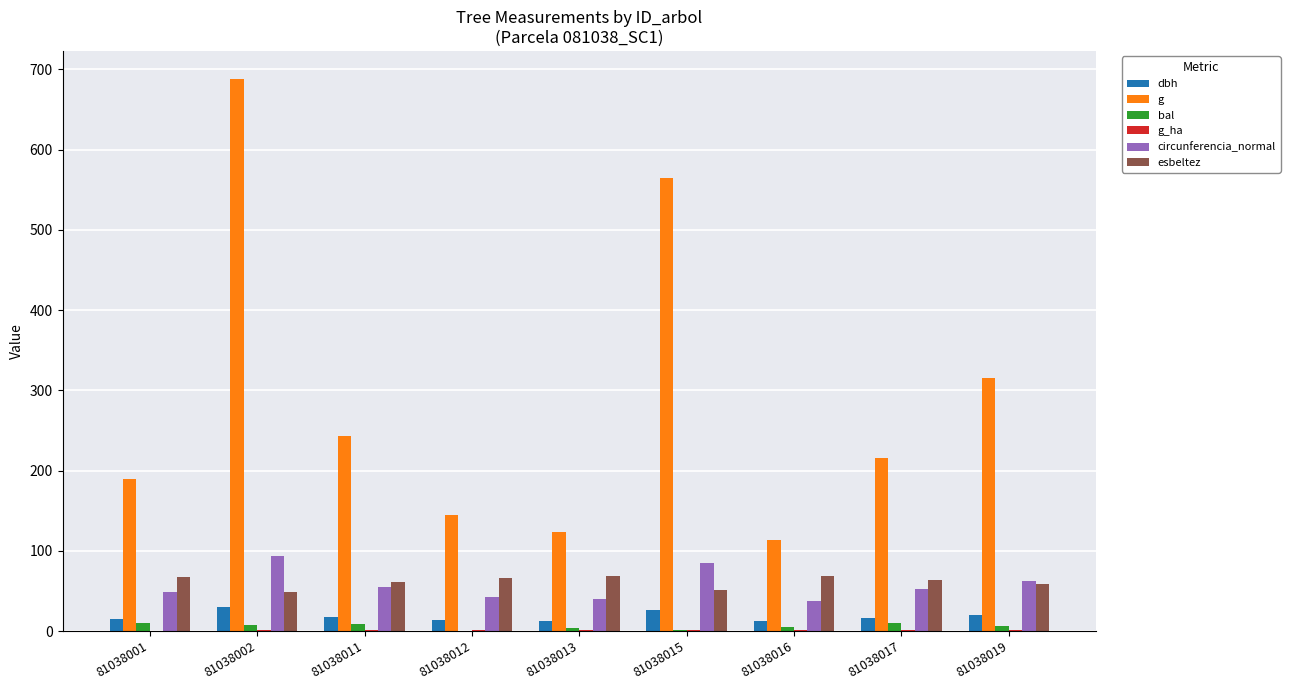

Is it true that g equals 215.4 at 81038017?

True